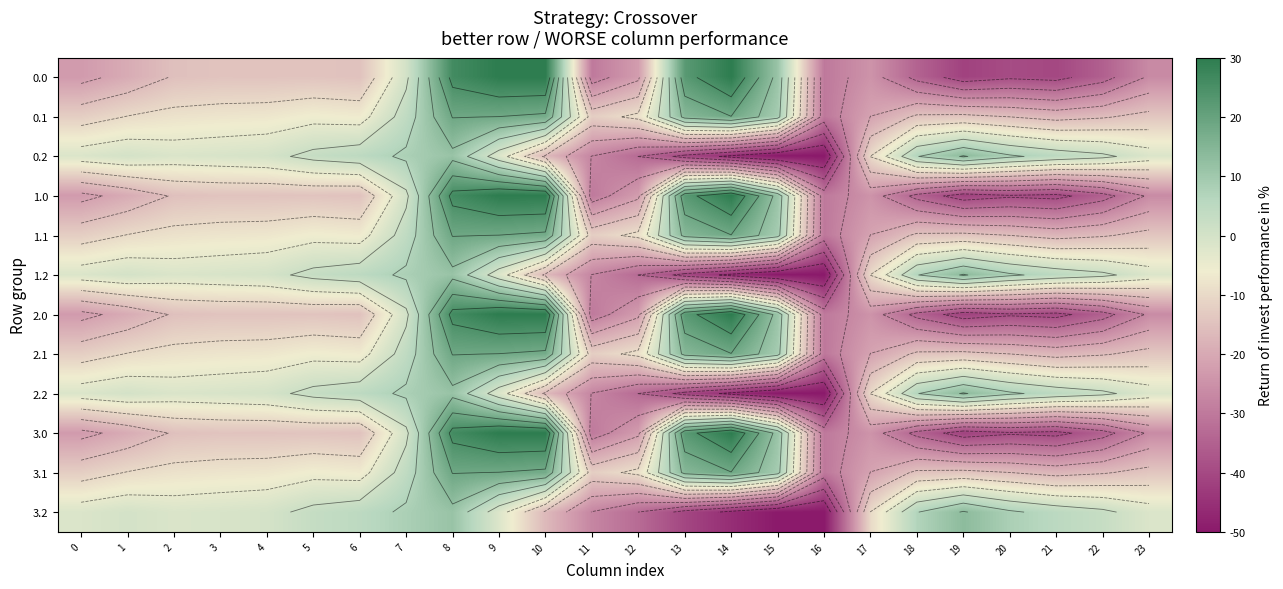

At which category is the sum across all series the highest?

8